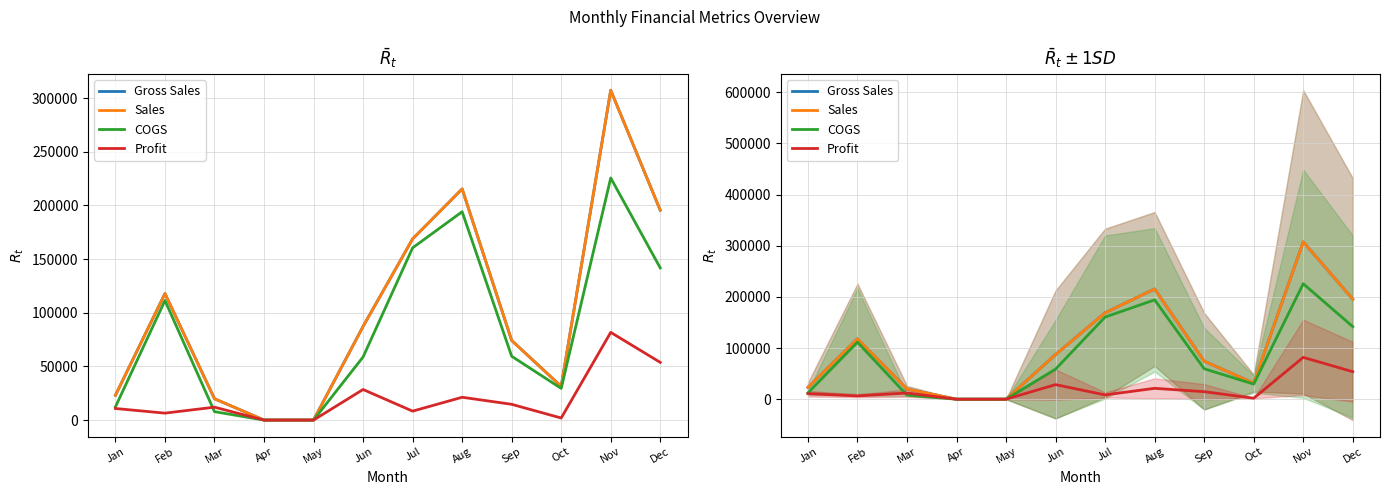

What is the sum of all Sales values?

1240762.7